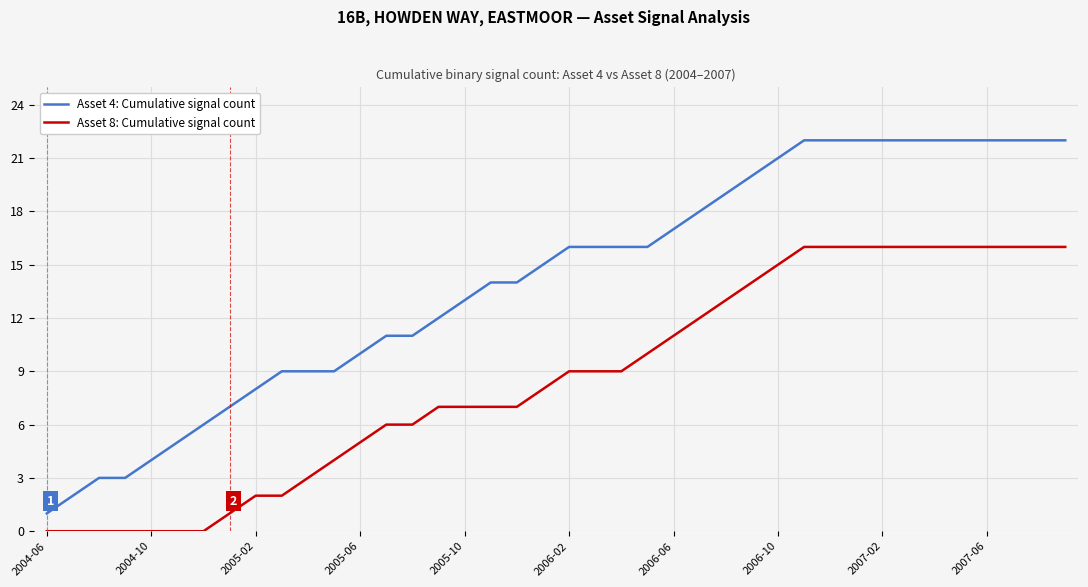

List the series in order of their overall mean, lowest first.

Asset 8: Cumulative signal count, Asset 4: Cumulative signal count